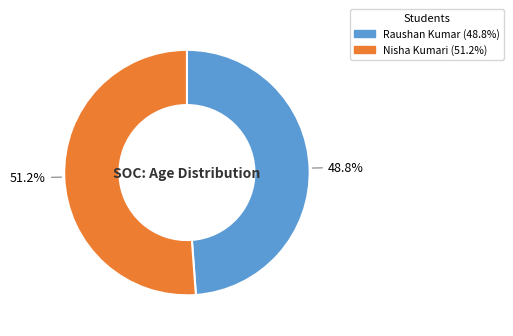

Combined, what portion of the pie is Raushan Kumar and Nisha Kumari?

100.0%